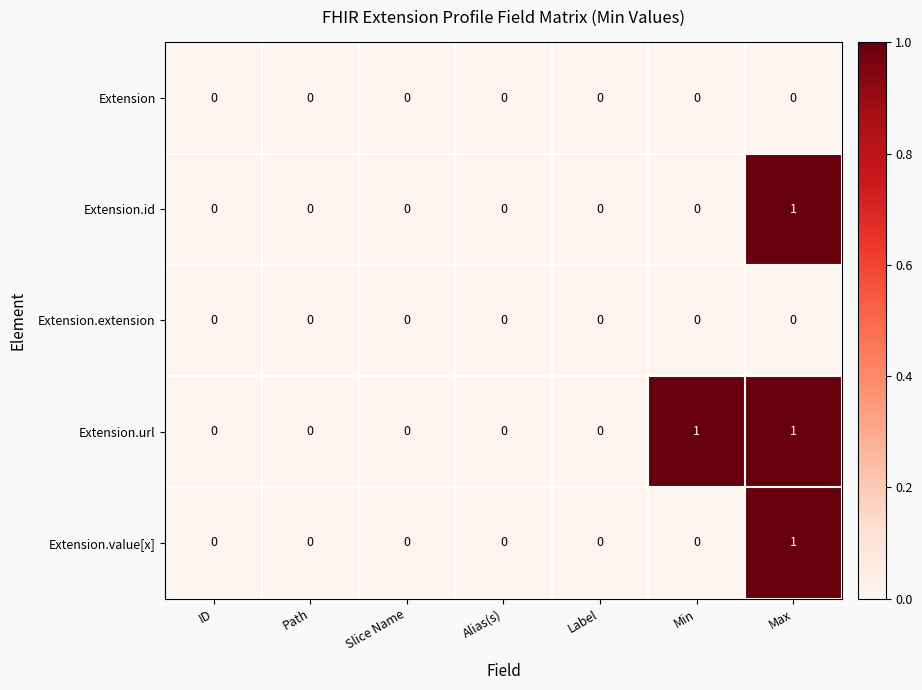

Count the number of data series in this chart.

5